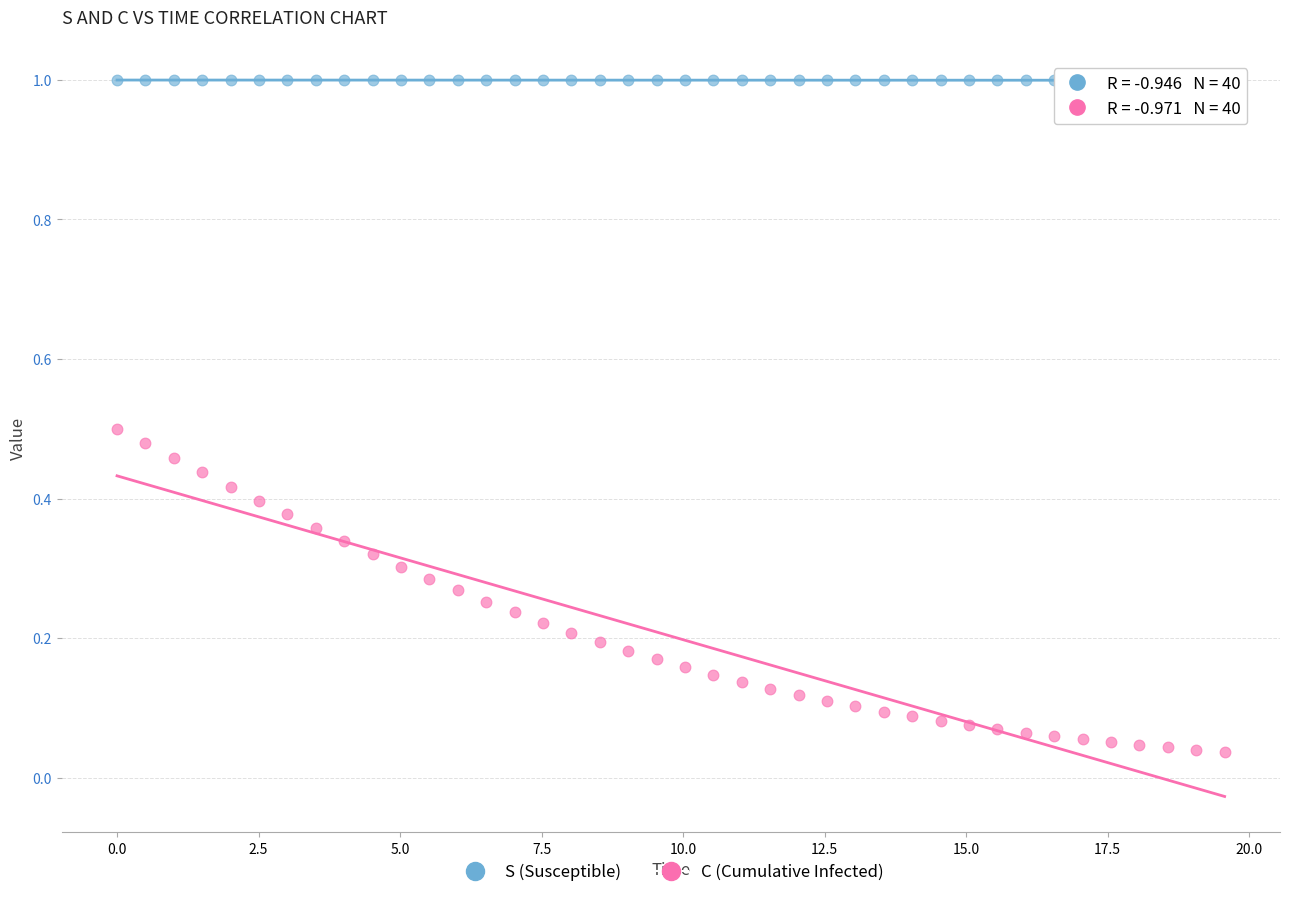

Across all data points, what is the range of Y values (max minus min)?

1.0